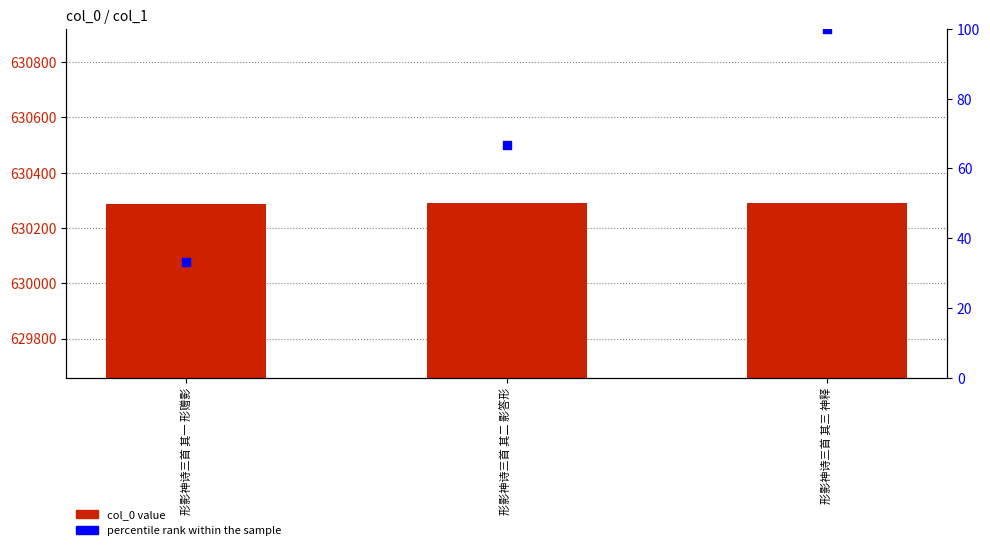

Which series has the largest total across all categories?

col_0